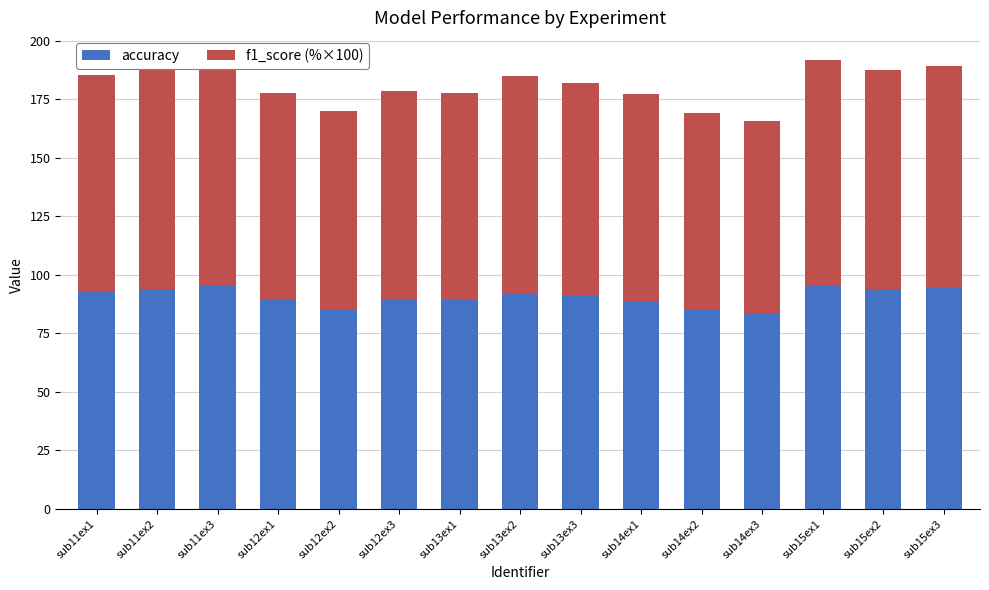

What is the difference between the maximum and minimum values in the accuracy series?

12.1